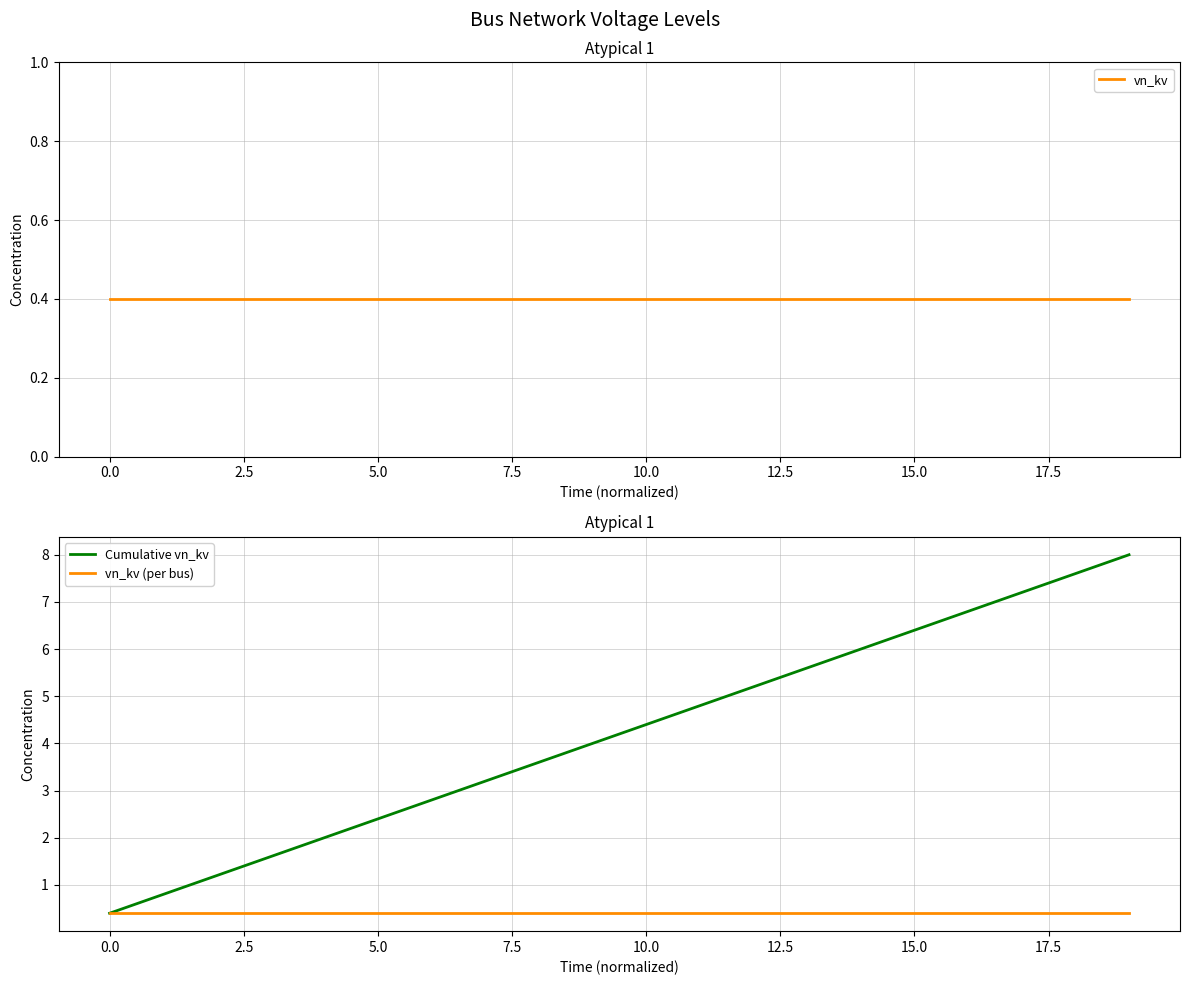

Is this an area chart (filled region under the line)?

No